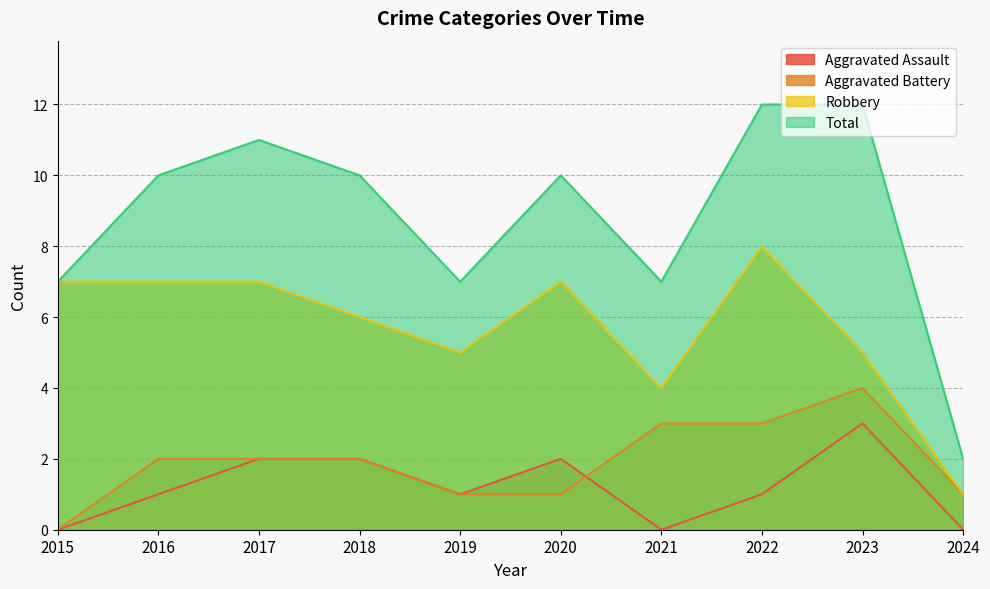

What is the value of the Robbery point at the 4th from the left?

6